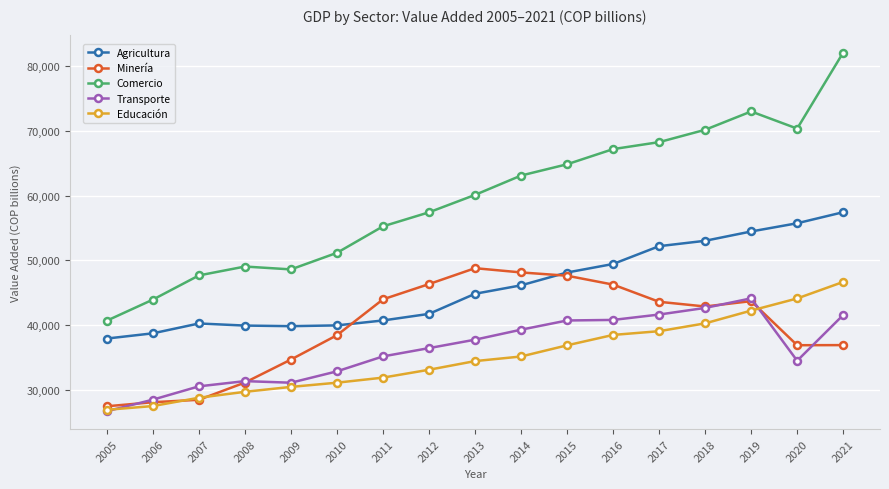

Is the value of Educación at 2018 greater than the value of Transporte at 2006?

Yes